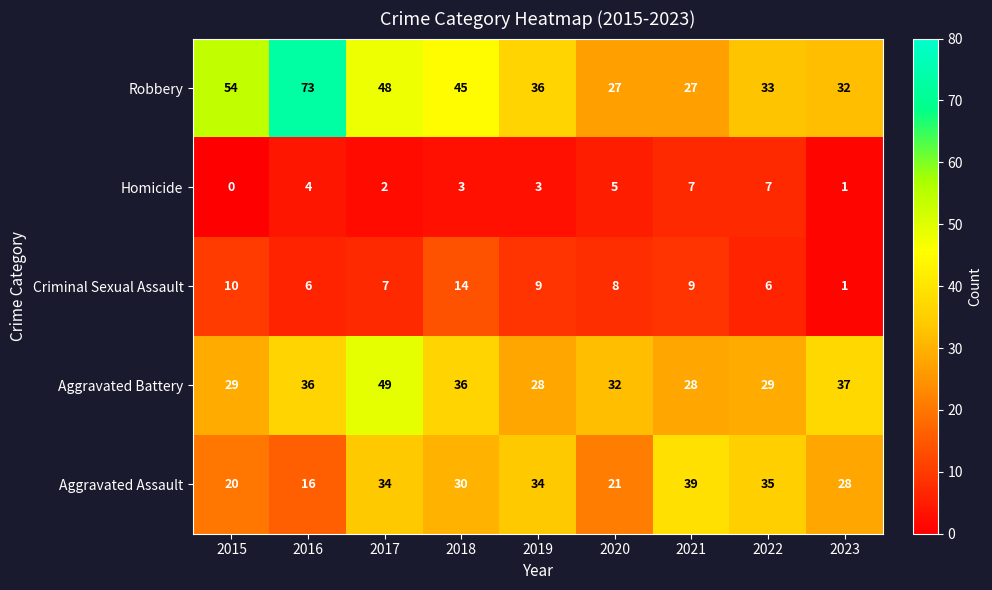

Rank the series at 2019 from highest to lowest value.

Robbery, Aggravated Assault, Aggravated Battery, Criminal Sexual Assault, Homicide